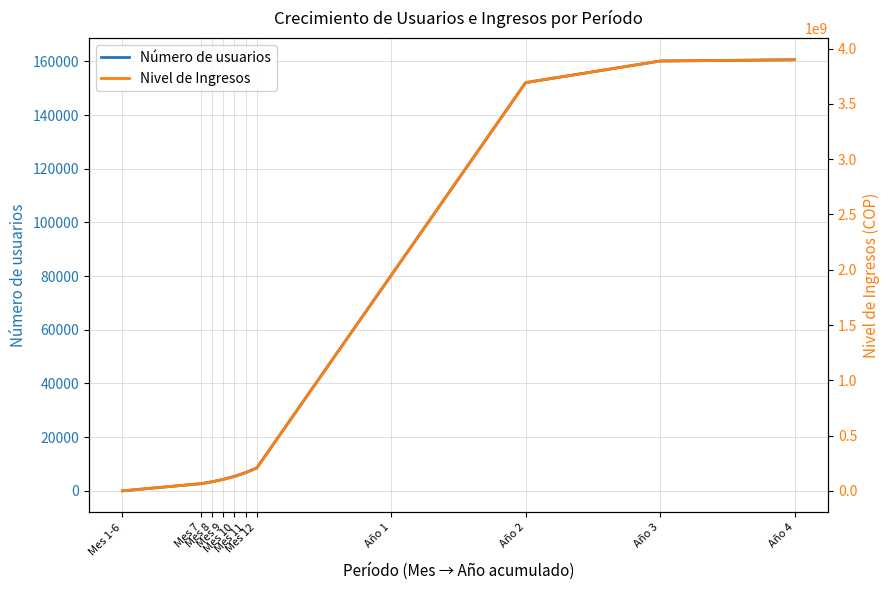

What is the difference between the highest and lowest values at Mes 7?

64838525